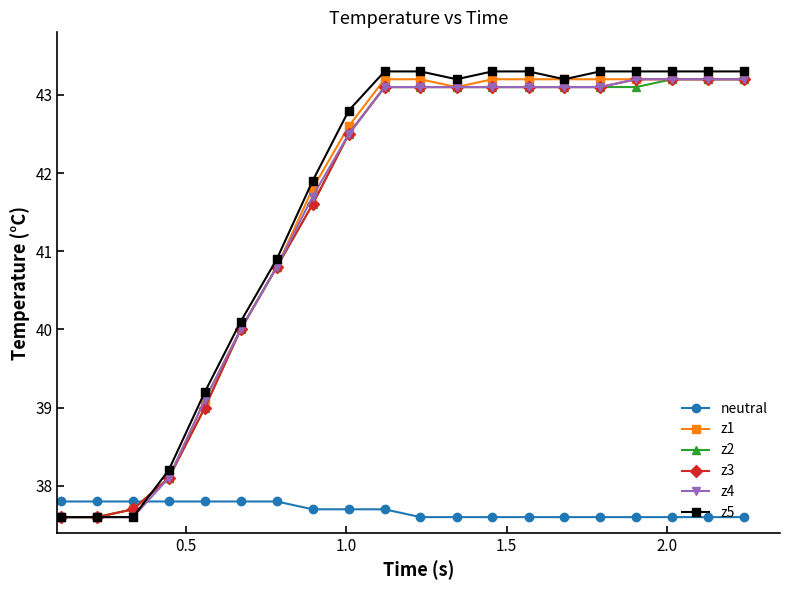

True or false: z5 and neutral cross at least once.

True